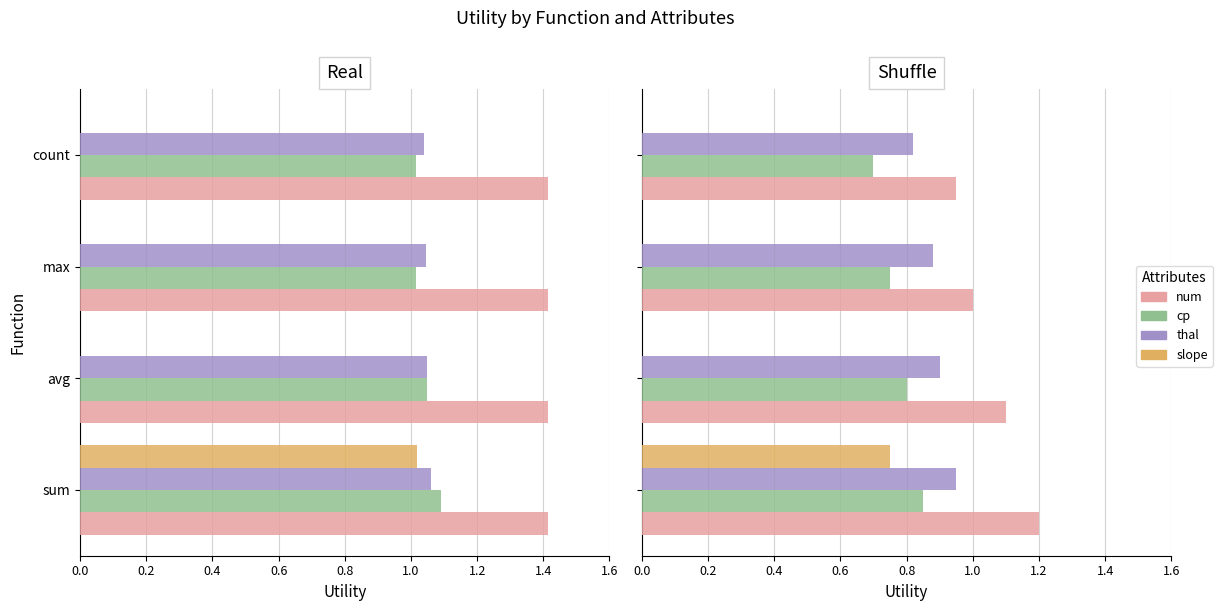

How many values in the num series are below 1?

1